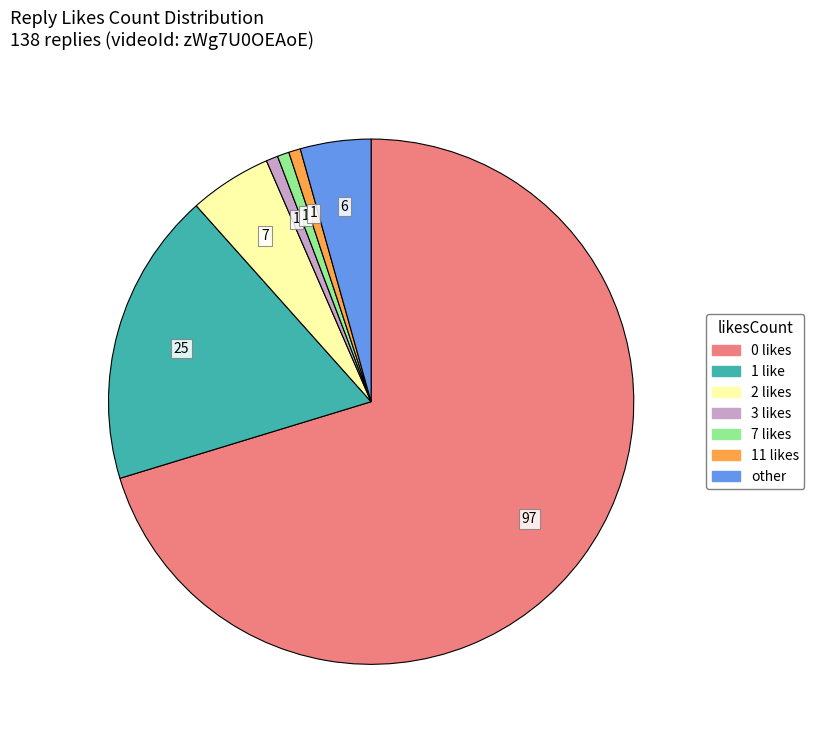

What is the majority slice?

0 likes